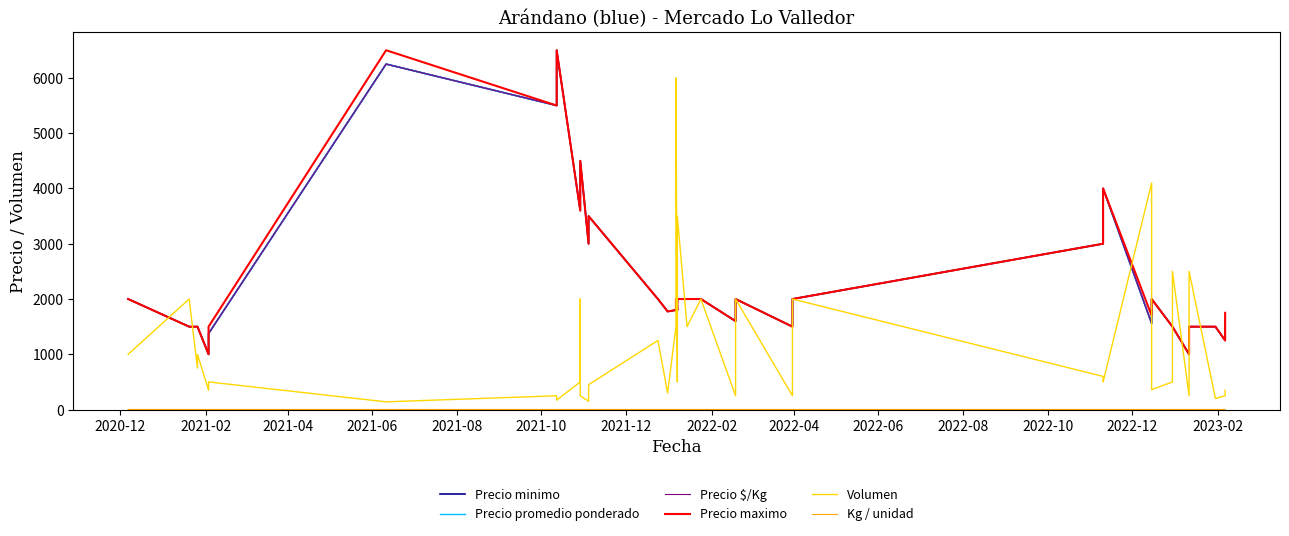

What is the value of the Precio minimo point at the 36th from the left?

1500.0